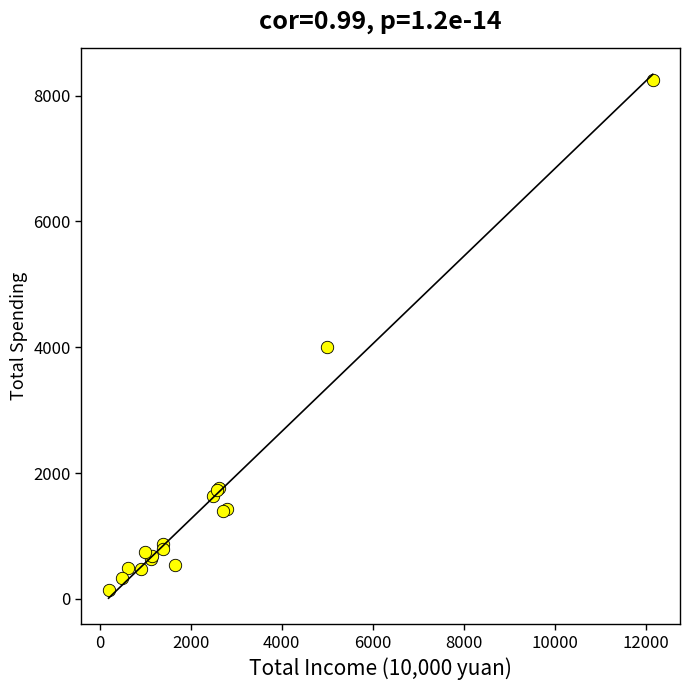

What Y value in the scatter plot is closest to 4200?

3998.9